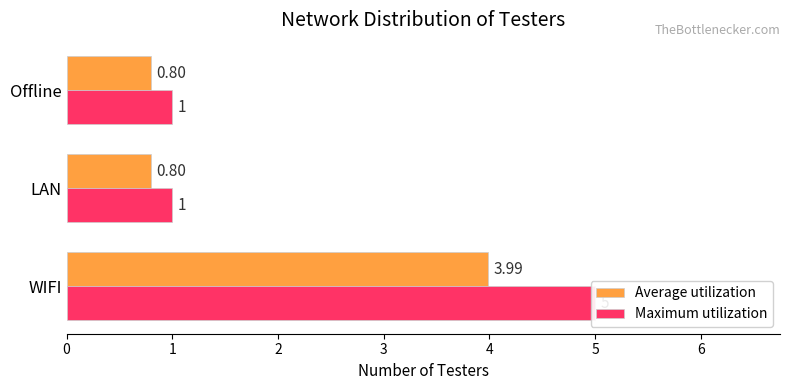

What is the difference between the maximum and minimum values in the Average utilization series?

3.2